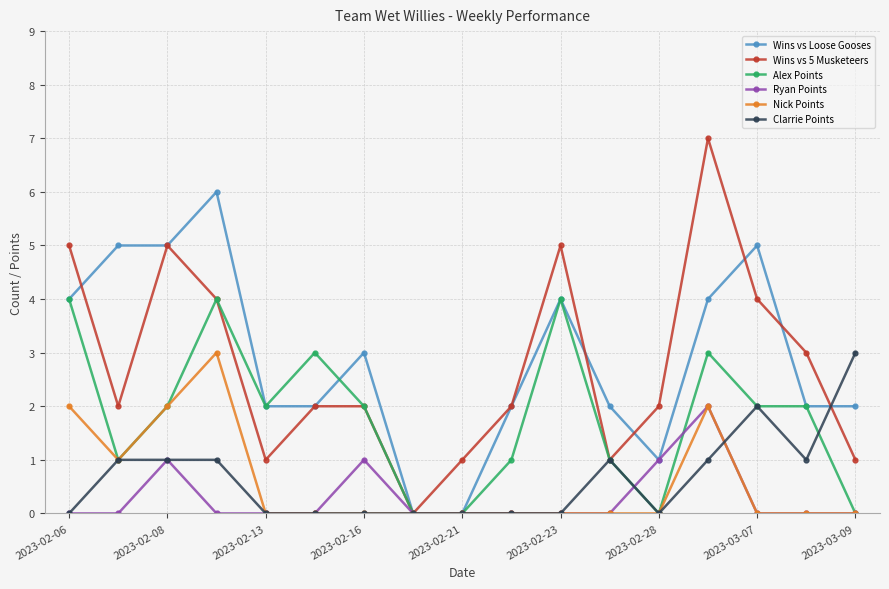

What is the value of the Wins vs 5 Musketeers point at the 12th from the left?

1